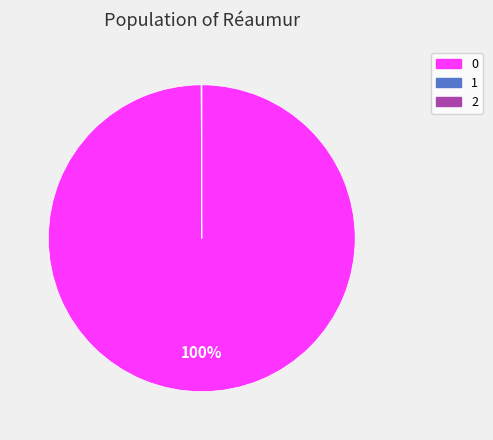

Does any single category account for the majority?

Yes